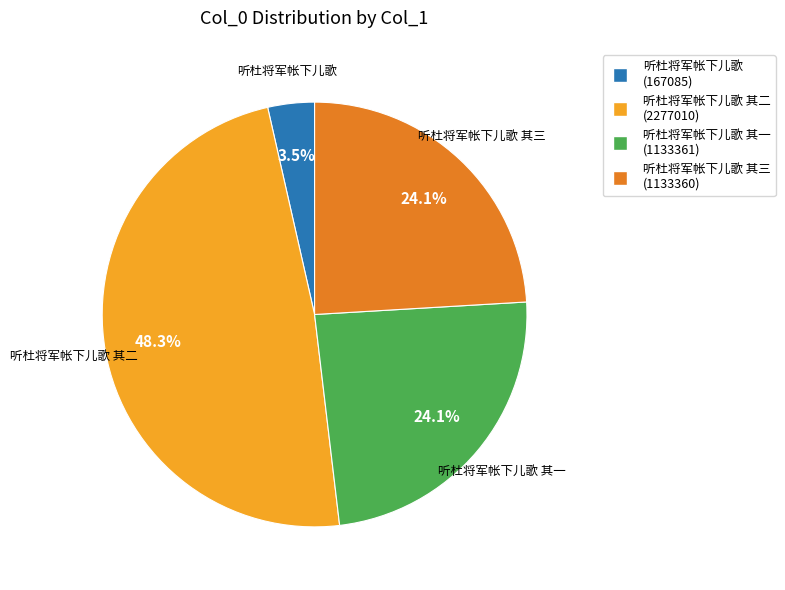

Which slice is the smallest?

听杜将军帐下儿歌